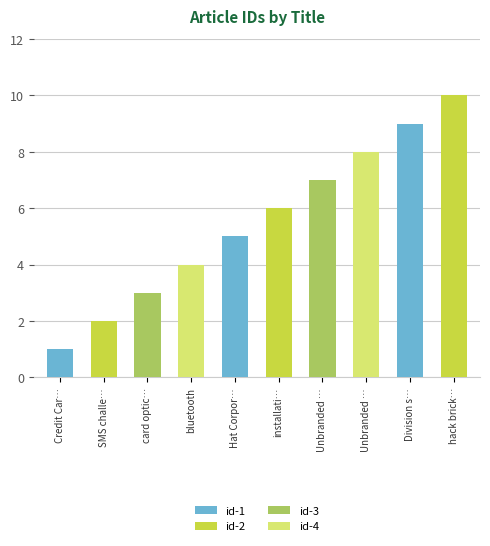

List the labels in order of value, smallest first.

Credit Car…, SMS challe…, card optic…, bluetooth, Hat Corpor…, installati…, Unbranded …, Unbranded …, Division s…, hack brick…